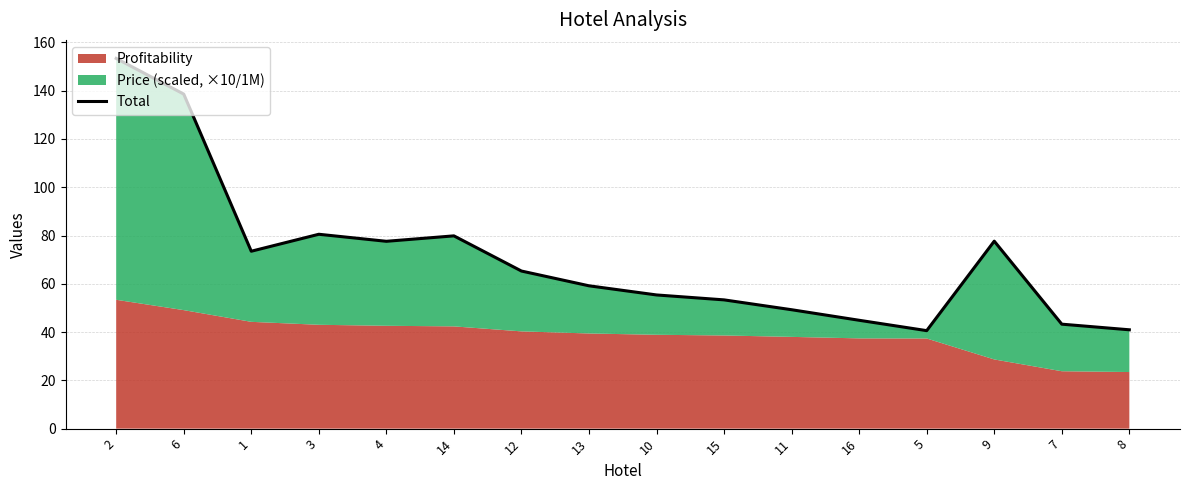

List the labels in order of value, largest first.

2, 6, 3, 14, 9, 4, 1, 12, 13, 10, 15, 11, 16, 7, 8, 5